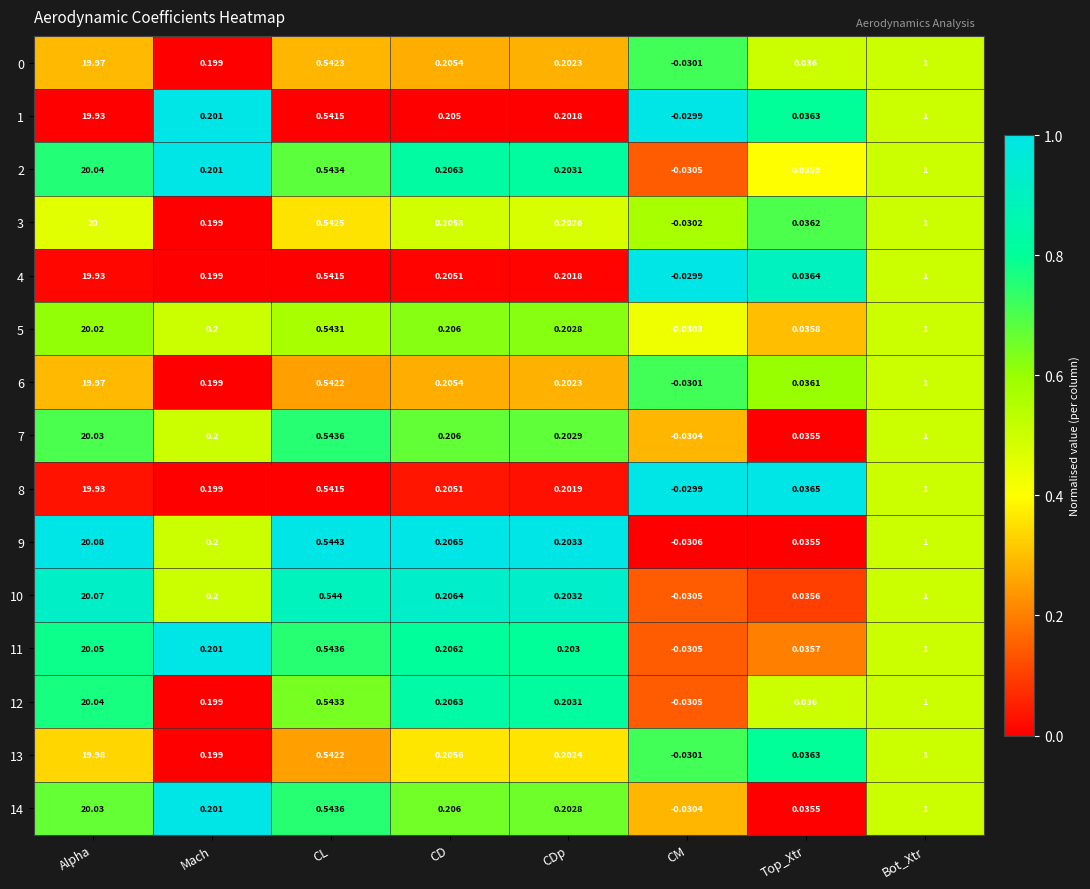

At which label does 3 first exceed 0?

Alpha